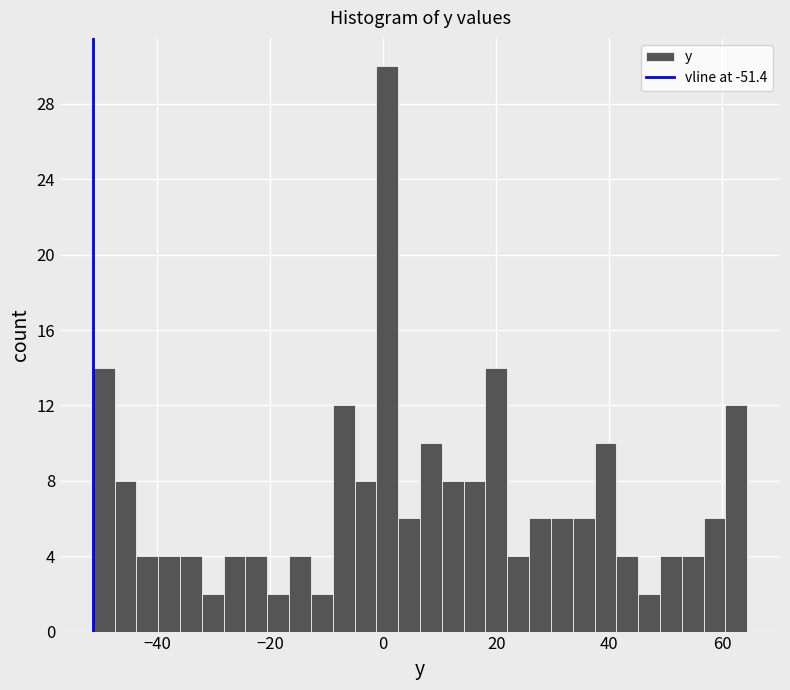

Read against the x-axis, roughly where is the centre of the tallest bar?

0